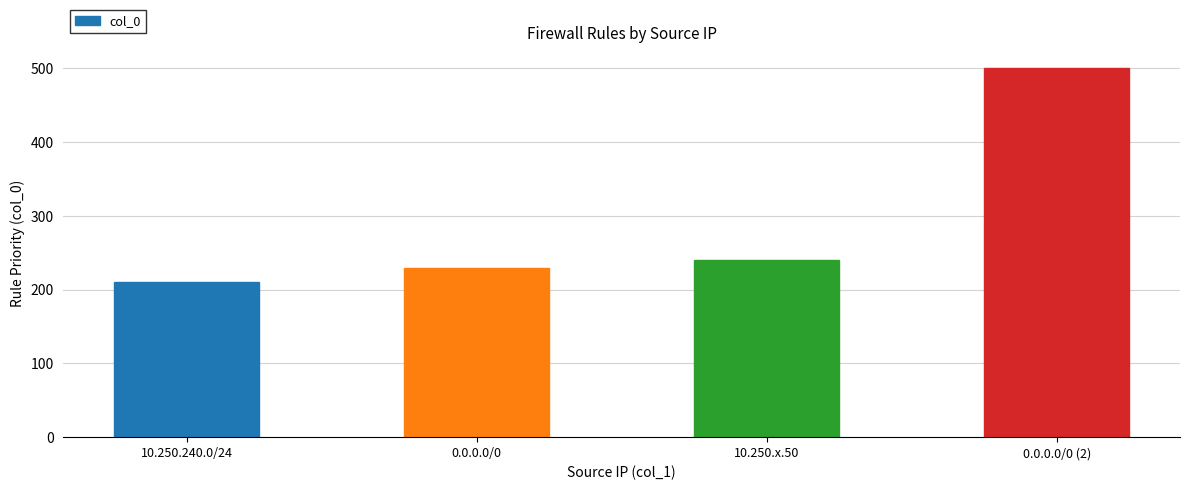

How many data points are less than 240?

2